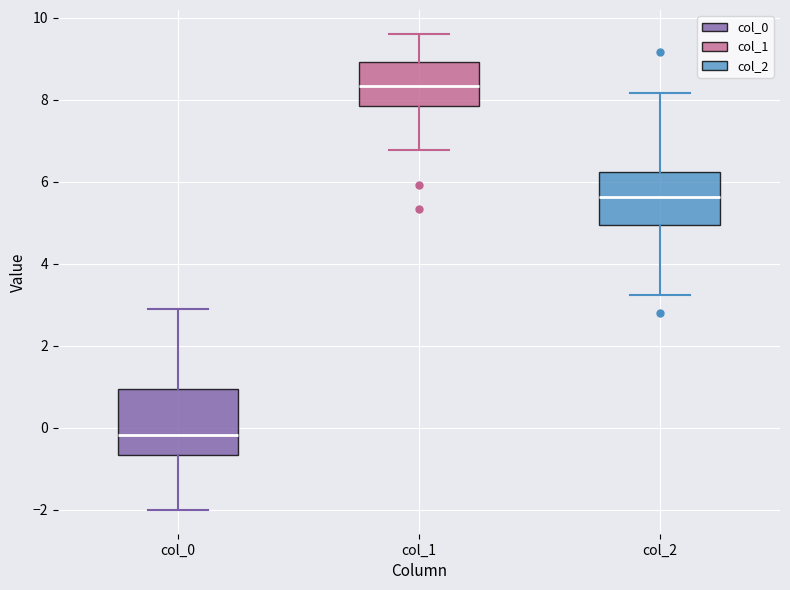

Comparing the boxes themselves (not the whiskers), which one is the tallest?

col_0